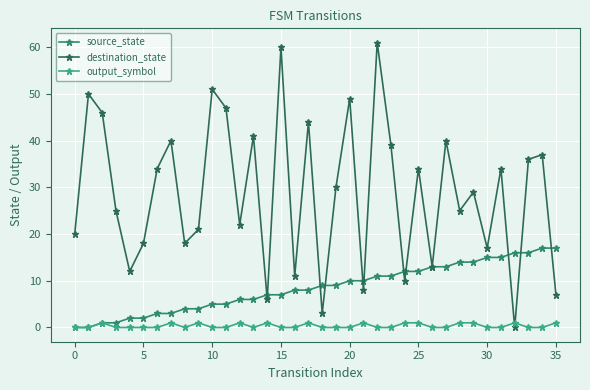

What is the highest value of the source_state series?

17